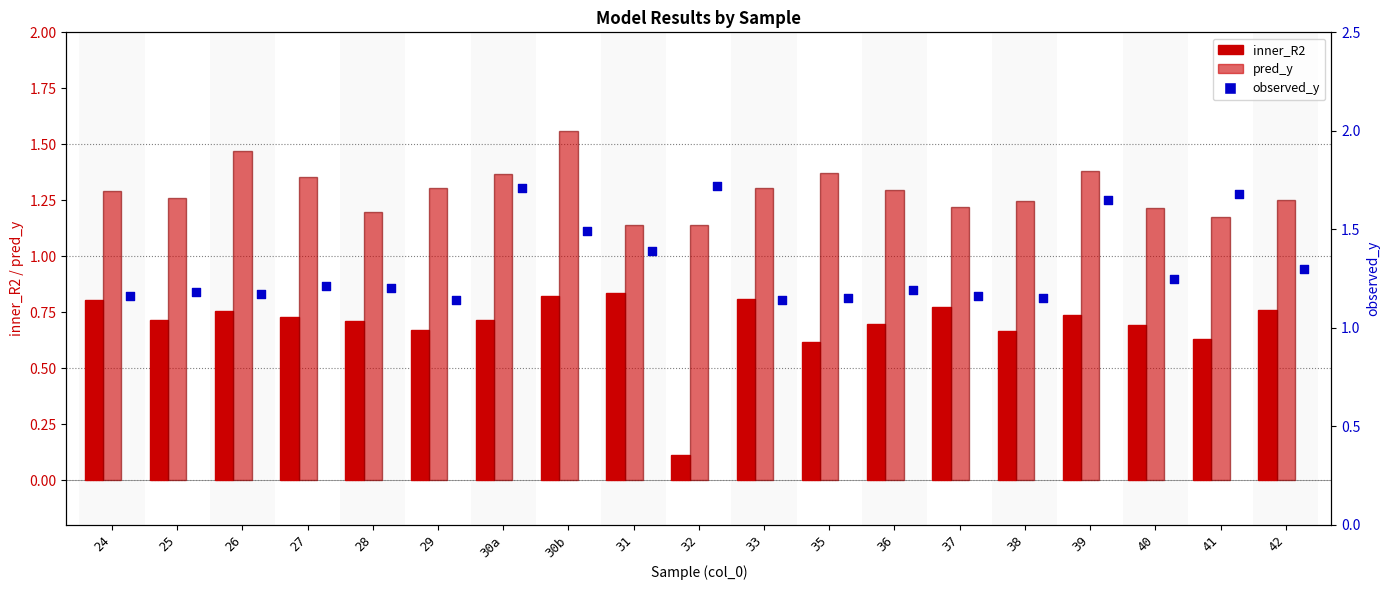

At how many categories does at least one series exceed 0?

19